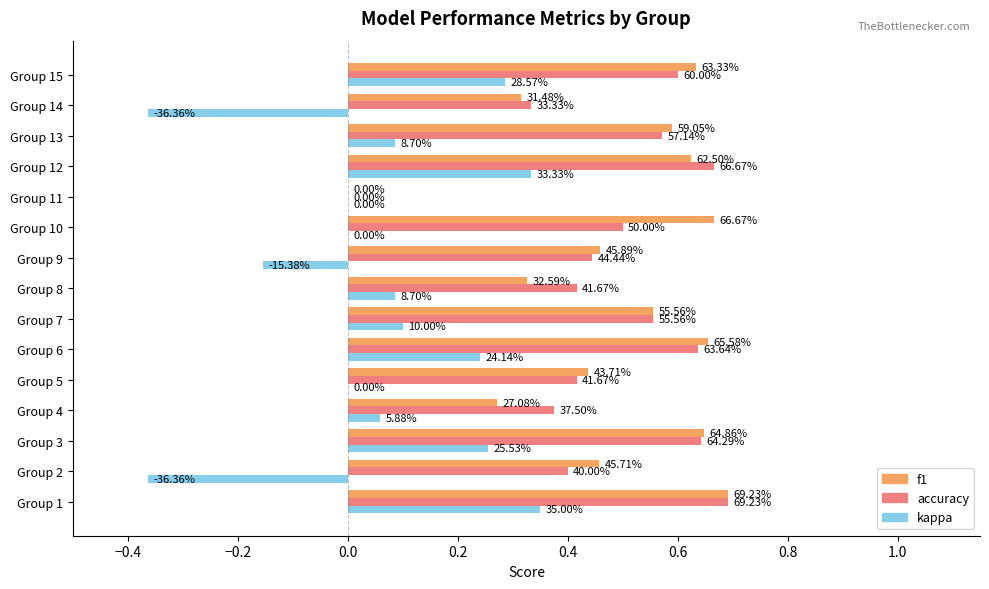

What are all the series names shown in the legend?

f1, accuracy, kappa